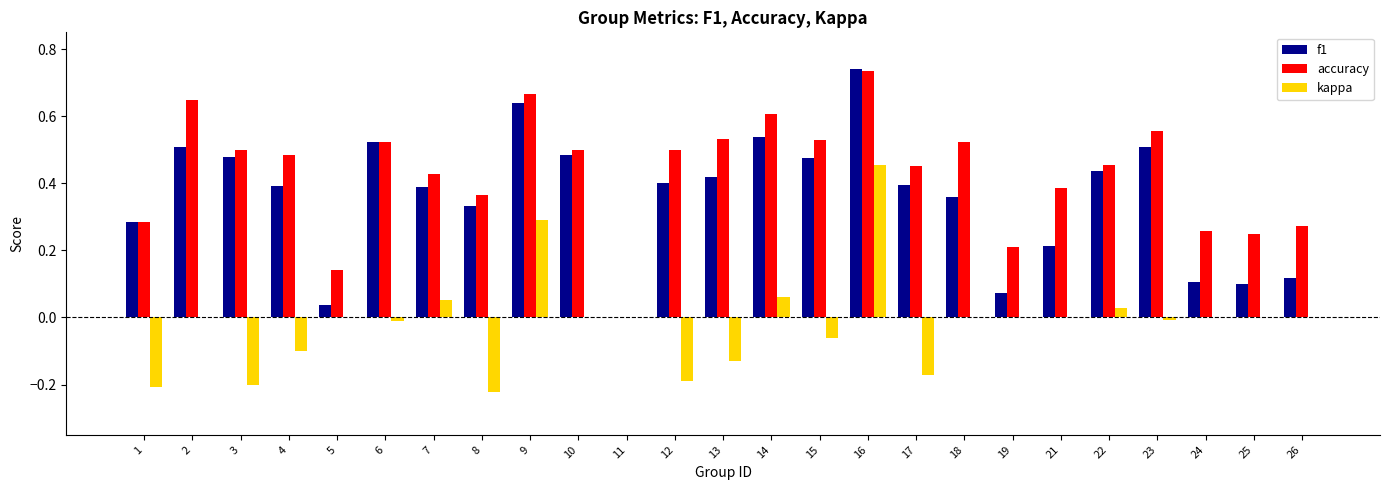

Between 7 and 17, which series saw the biggest shift?

kappa